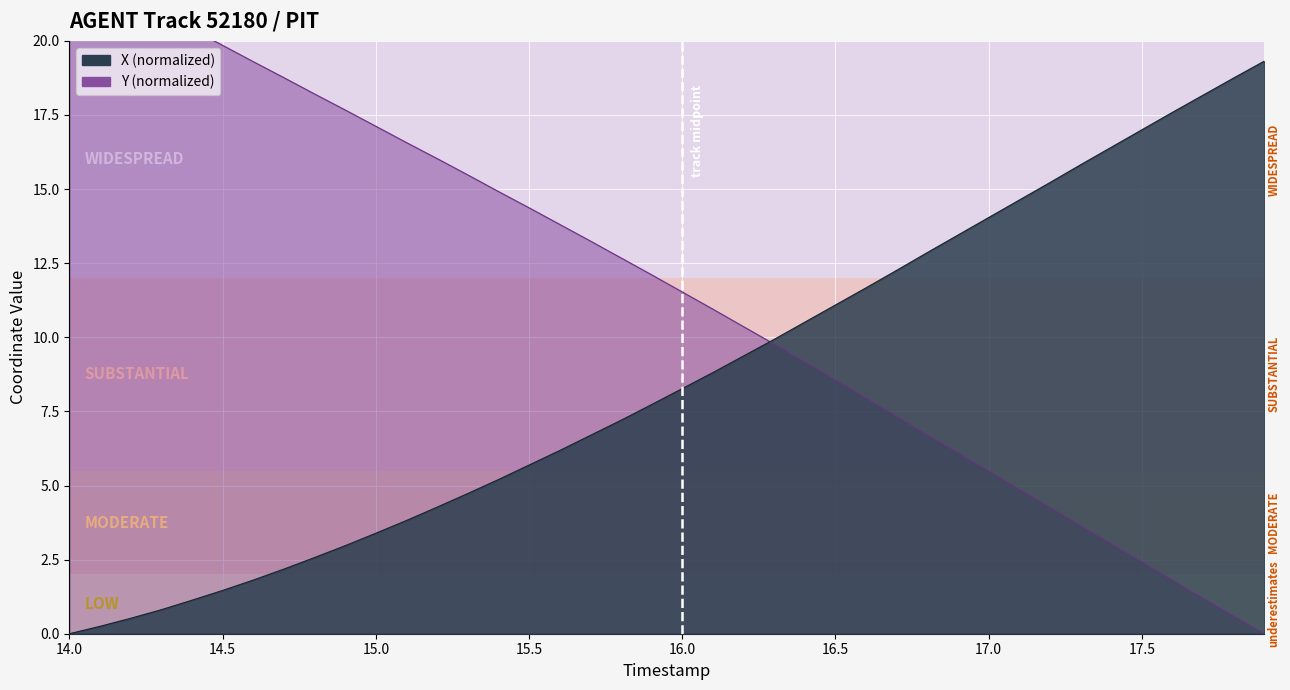

What is the maximum value shown in the chart?

22.6